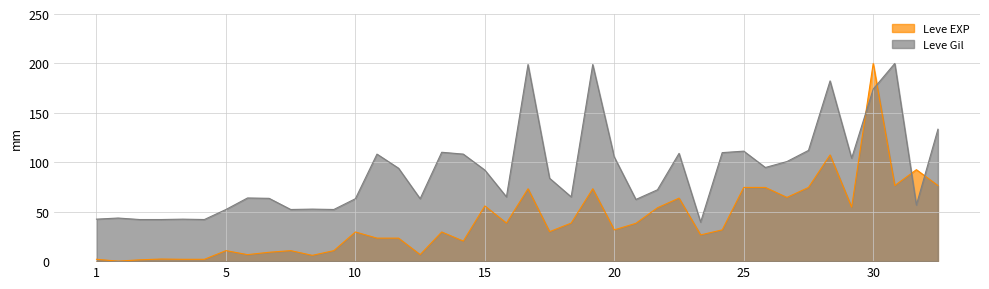

What is the maximum value shown in the chart?

200.0